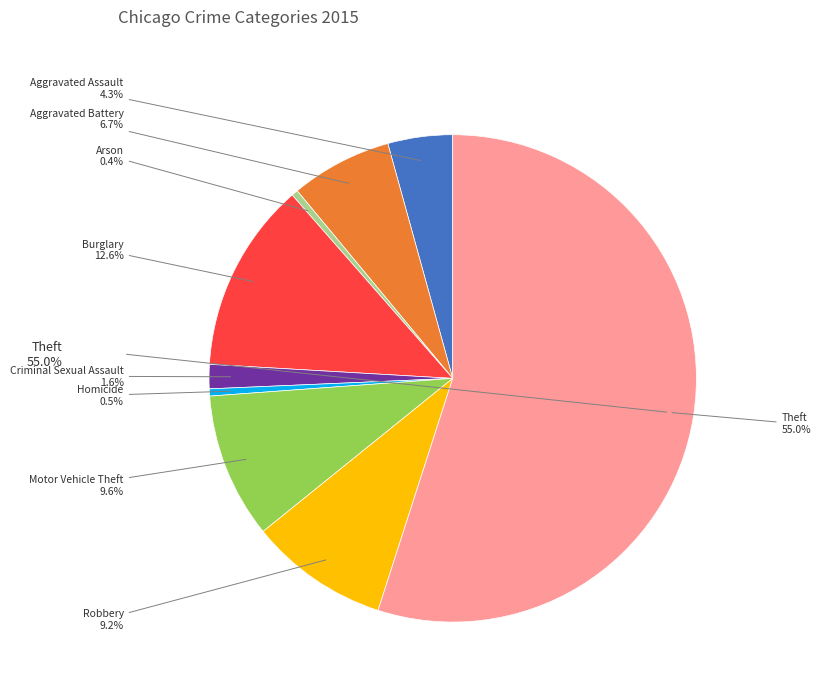

Is there any slice that represents more than half of the pie?

Yes